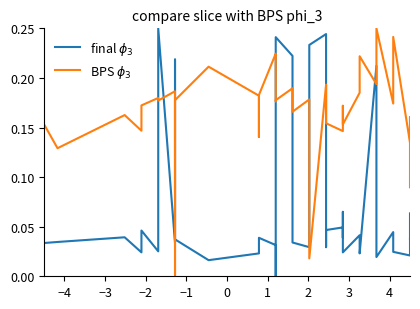

What is the difference between the maximum and second lowest values in the final $\phi_3$ series?

0.2